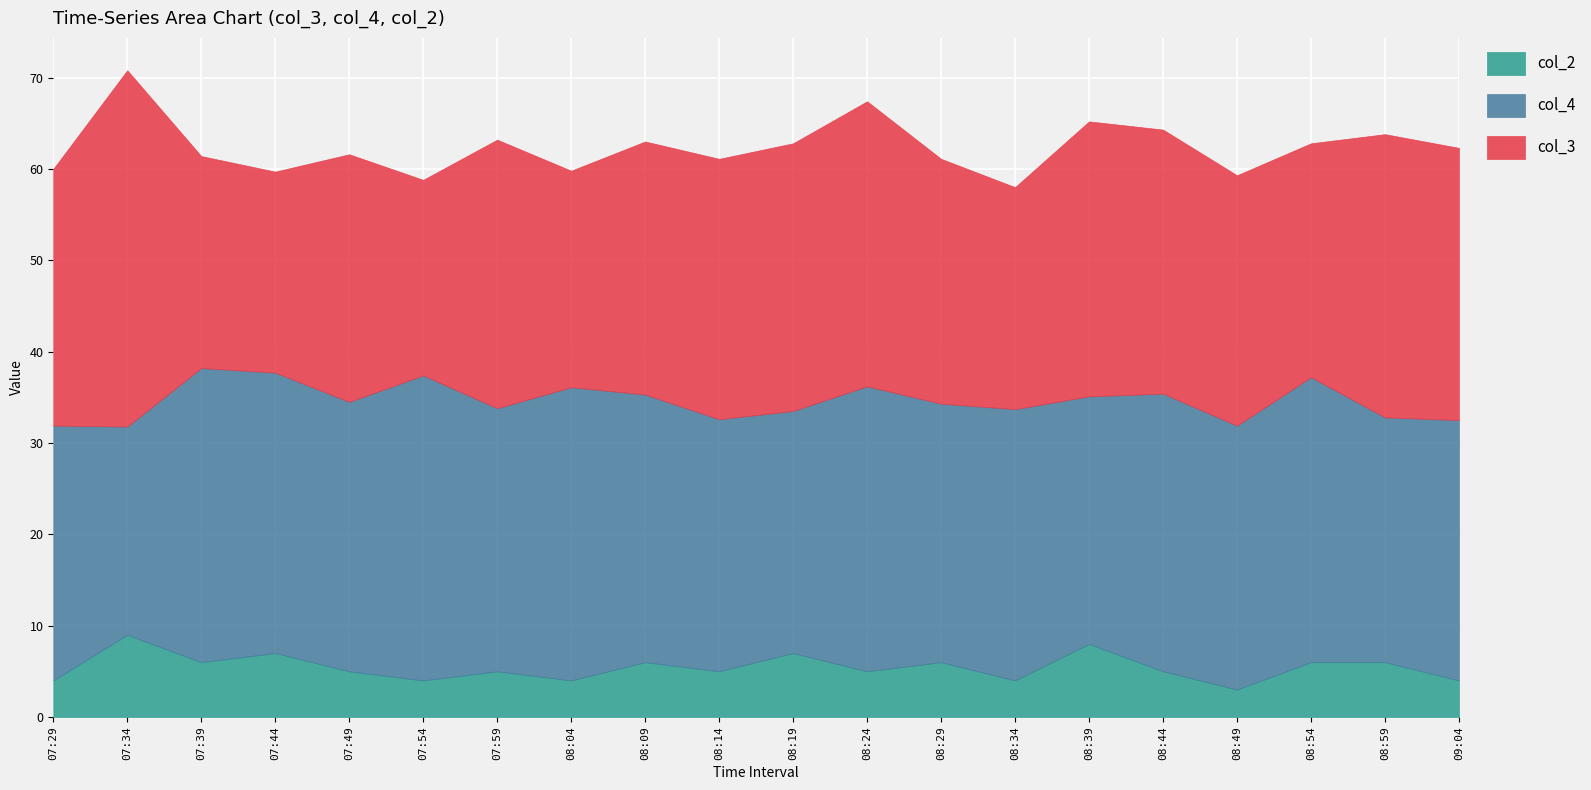

What is the highest value of the col_4 series?

33.4